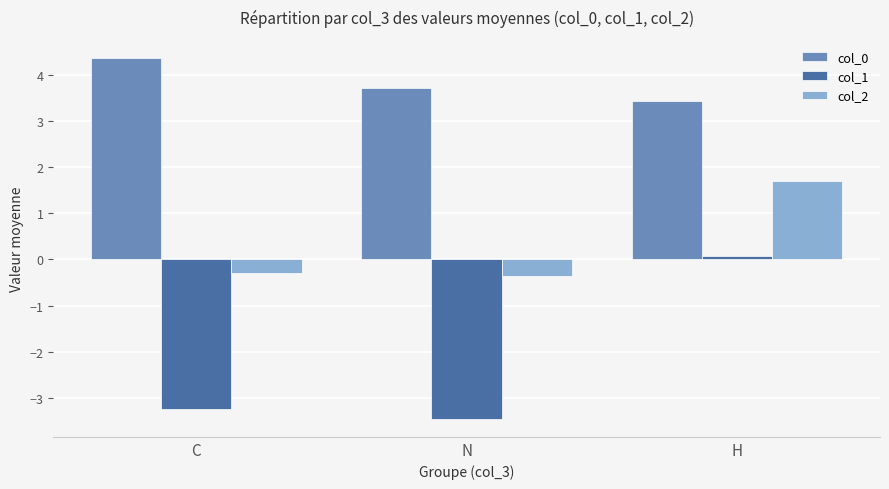

What is the label of the 2nd bar from the right?

N